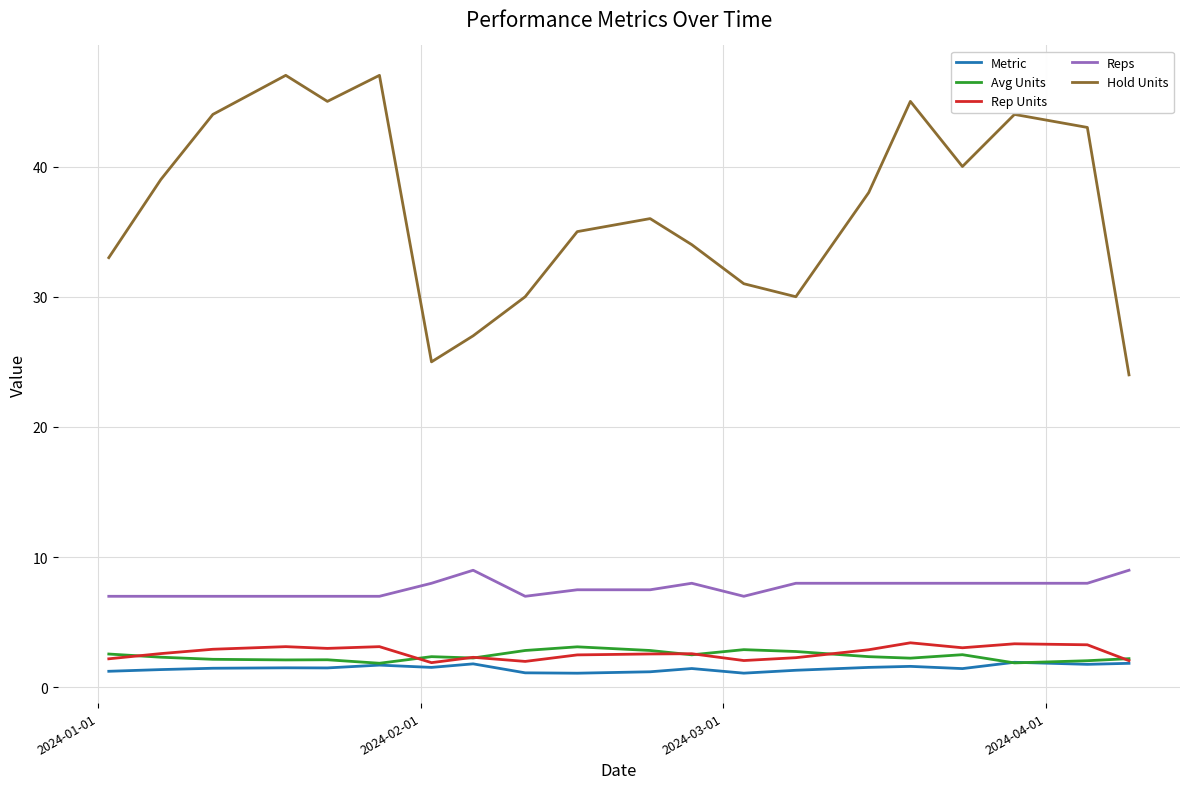

Which series has the largest total across all categories?

Hold Units